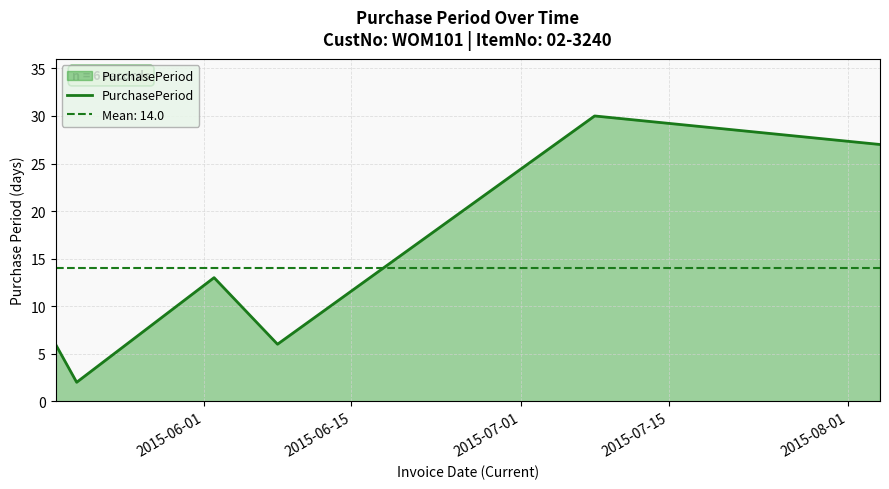

What is the highest value of the PurchasePeriod series?

30